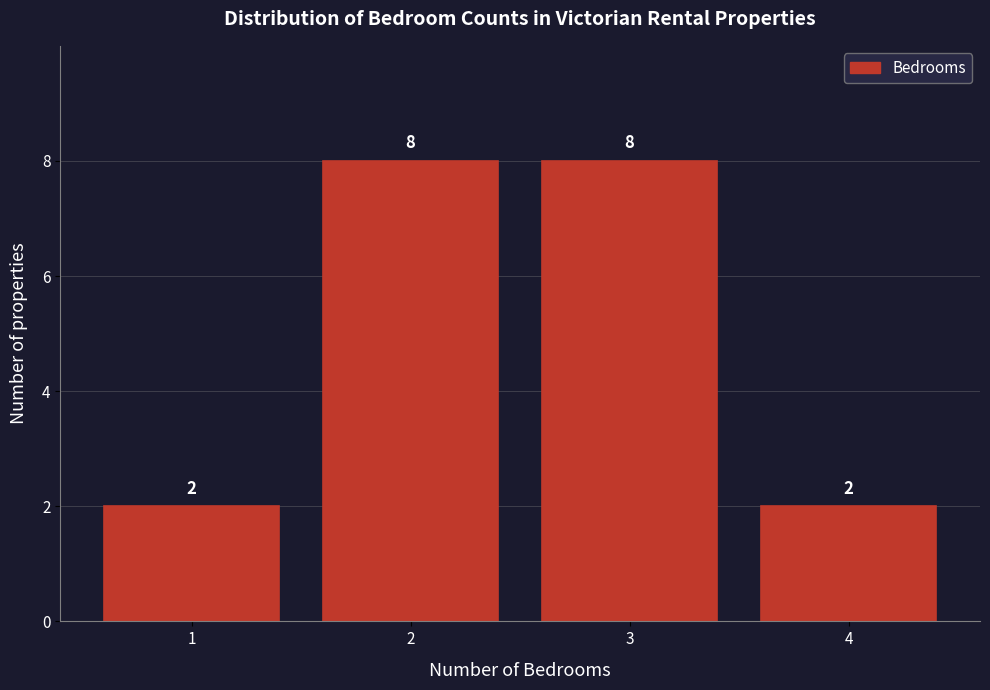

Reading left to right, transcribe all the data shown in this chart.

1=2	2=8	3=8	4=2